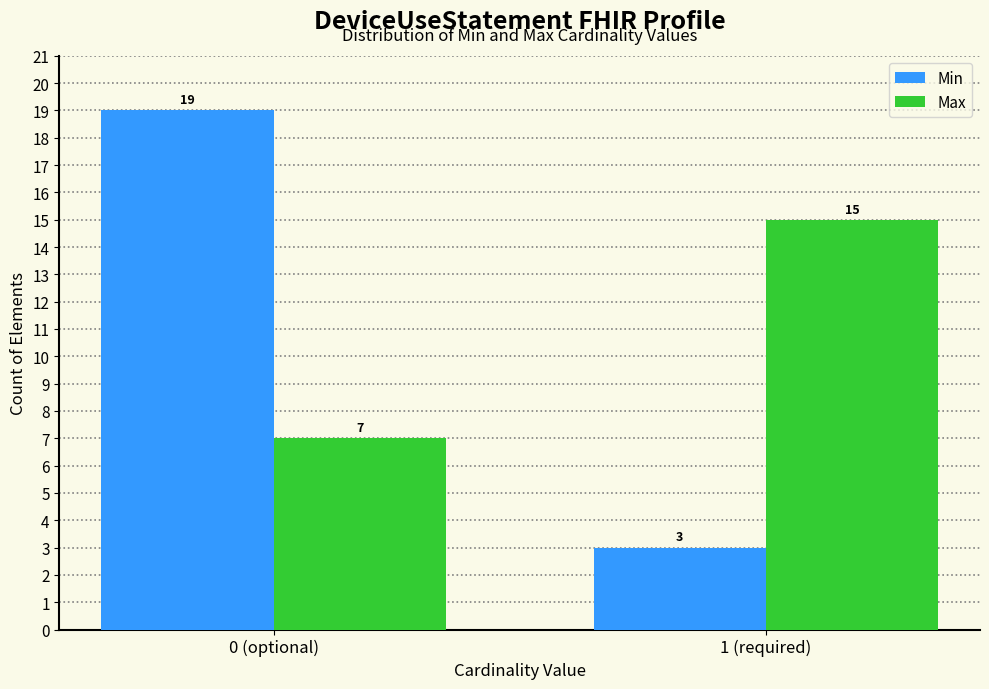

Reading left to right, transcribe all the data shown in this chart.

Min: 19	3
Max: 7	15